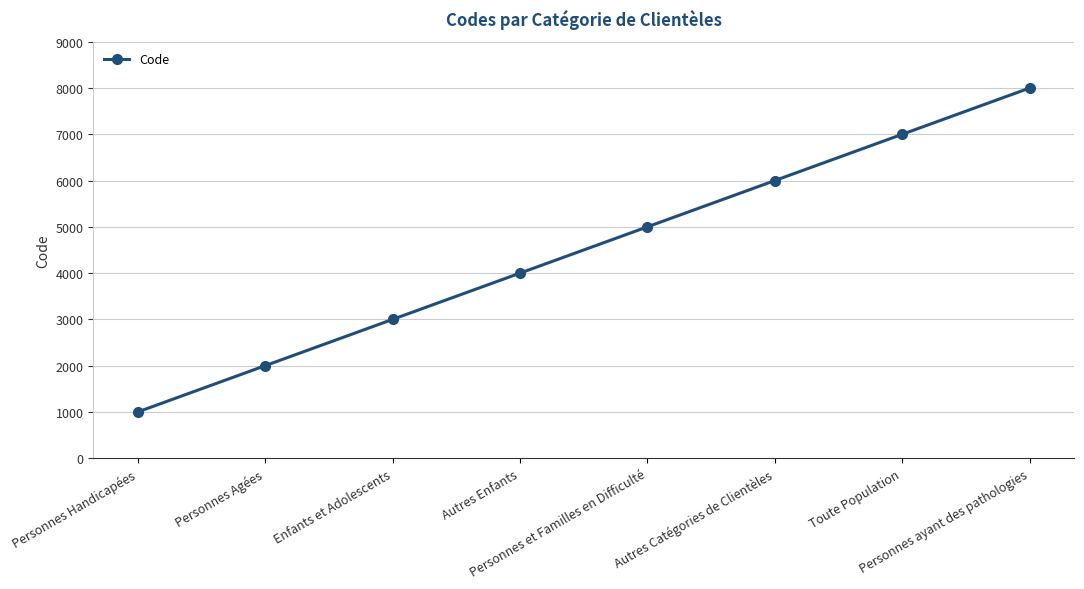

Reading left to right, list all the values displayed in this chart.

1000	2000	3000	4000	5000	6000	7000	8000